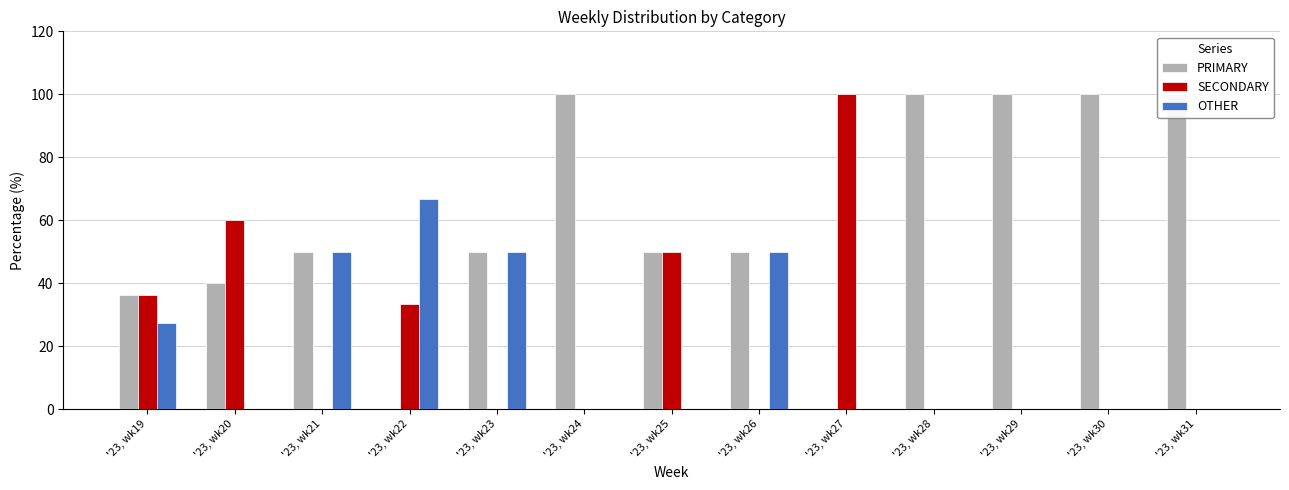

Count the OTHER values in the range 0 to 50.

12